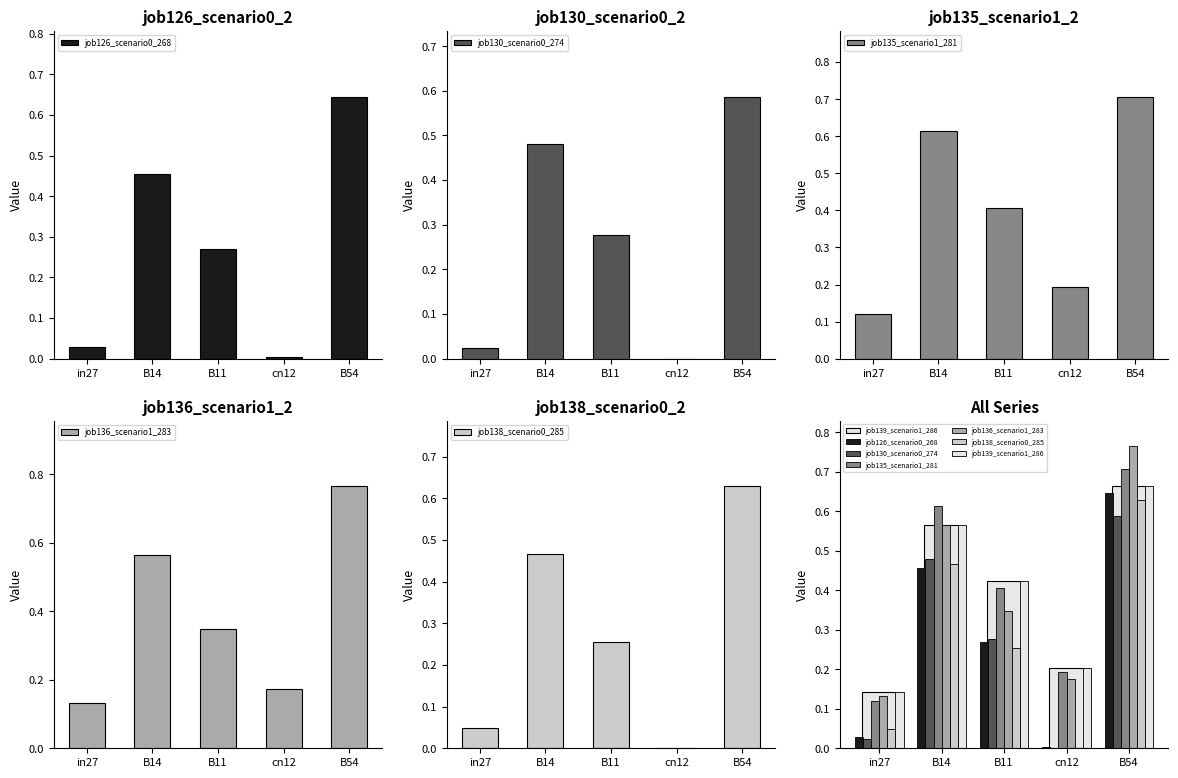

What is the sum of all job126_scenario0_268 values?

1.4